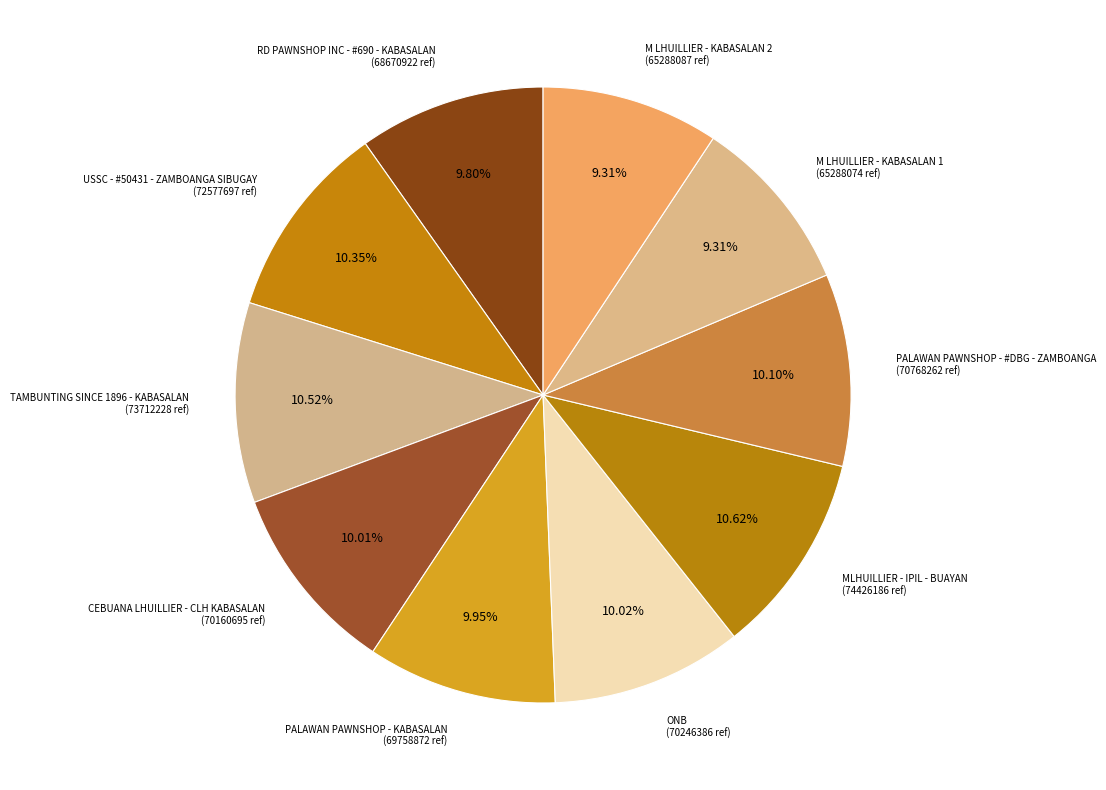

How many slices are in this pie chart?

10